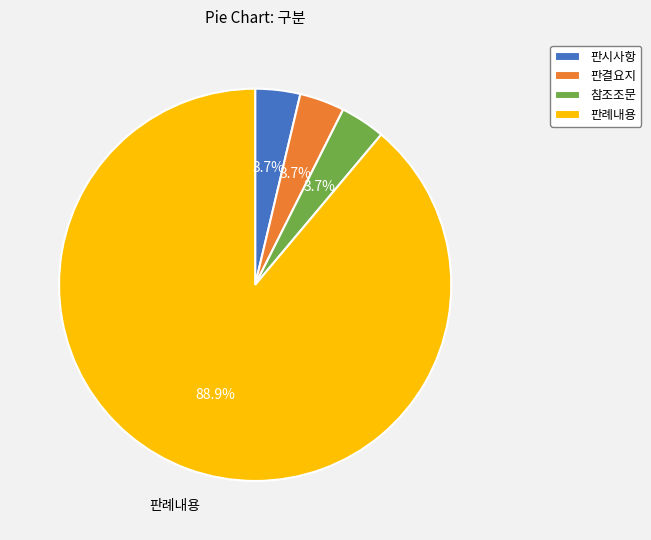

To the nearest percent, what is the average slice percentage?

25%